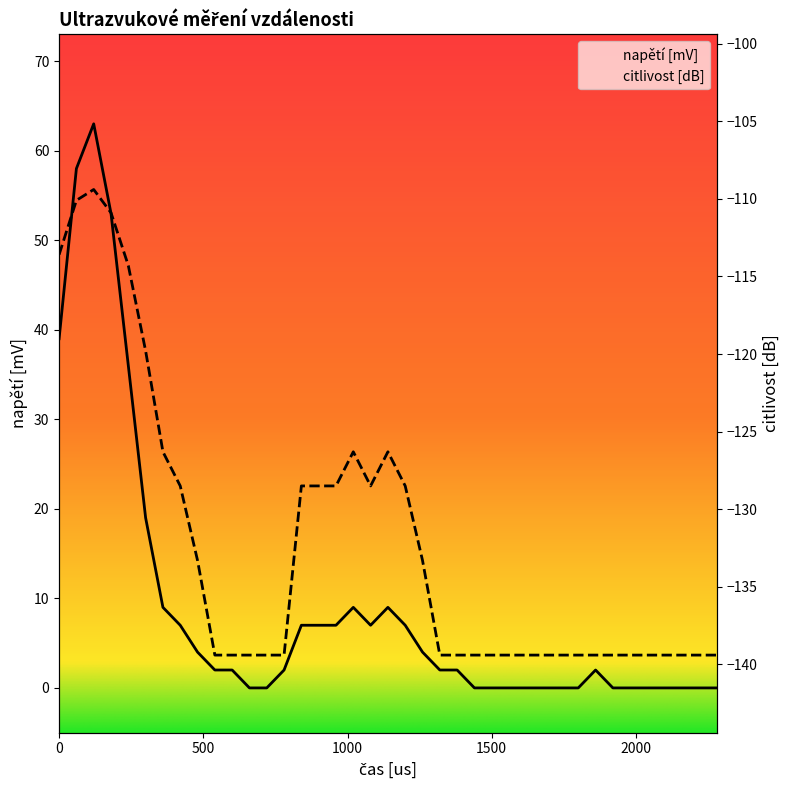

The value of citlivost [dB] at 660 is -139.4. True or false?

True